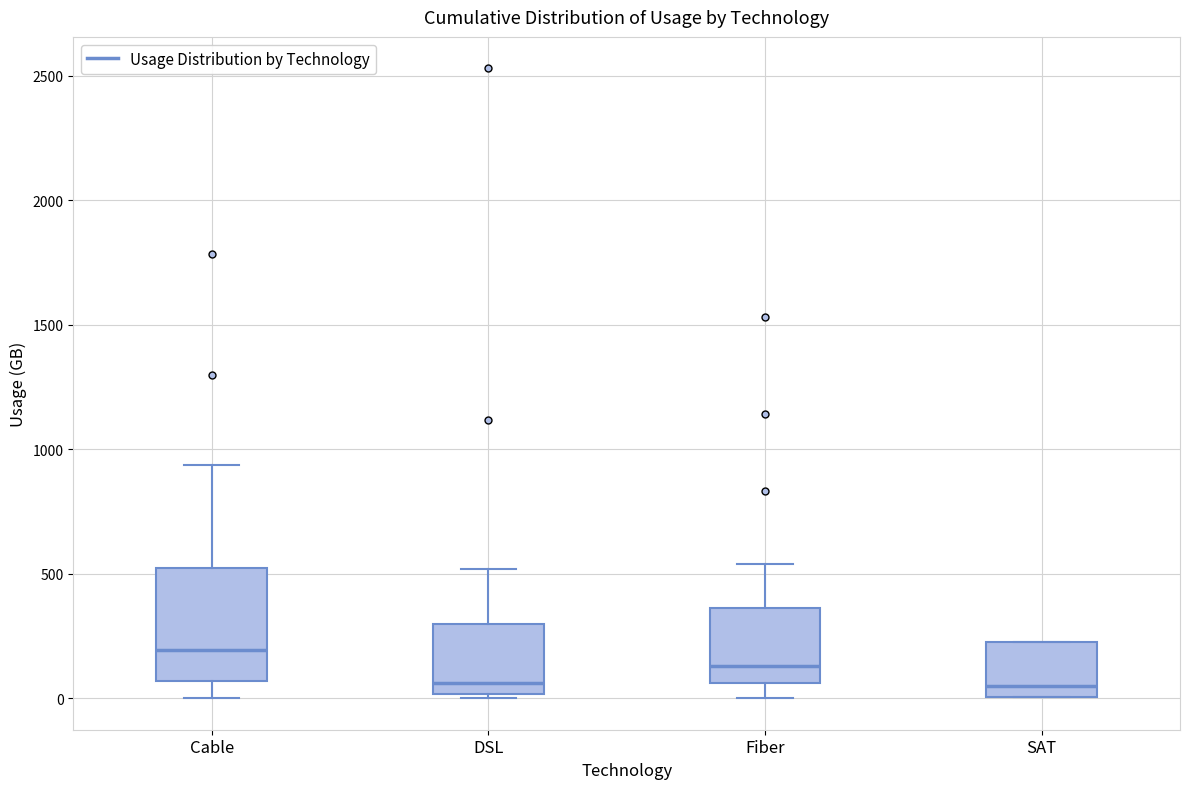

Reading left to right, transcribe this box plot: for each box, give where its median line is, the range the box spans, and where its two whiskers end, as read against the y-axis. The values are not printed on the chart, so give them approximately, as read against the axis.

Cable: median 200, box 50 to 500, whiskers 0 to 950
DSL: median 50, box 0 to 300, whiskers 0 (just below the box's lower edge) to 500
Fiber: median 150, box 50 to 350, whiskers 0 to 550
SAT: median 50, box 0 to 250, whiskers 0 to 250